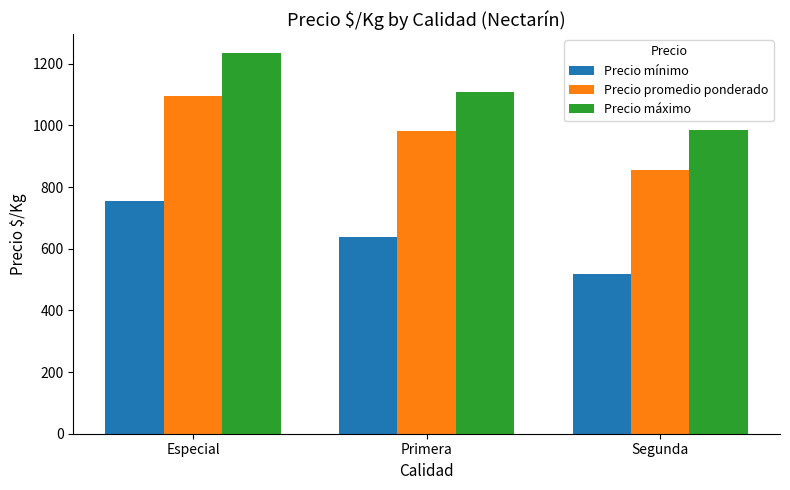

Reading right to left, list all the values displayed in this chart.

Precio mínimo: 518	637	756
Precio promedio ponderado: 856	981	1097
Precio máximo: 984	1109	1234